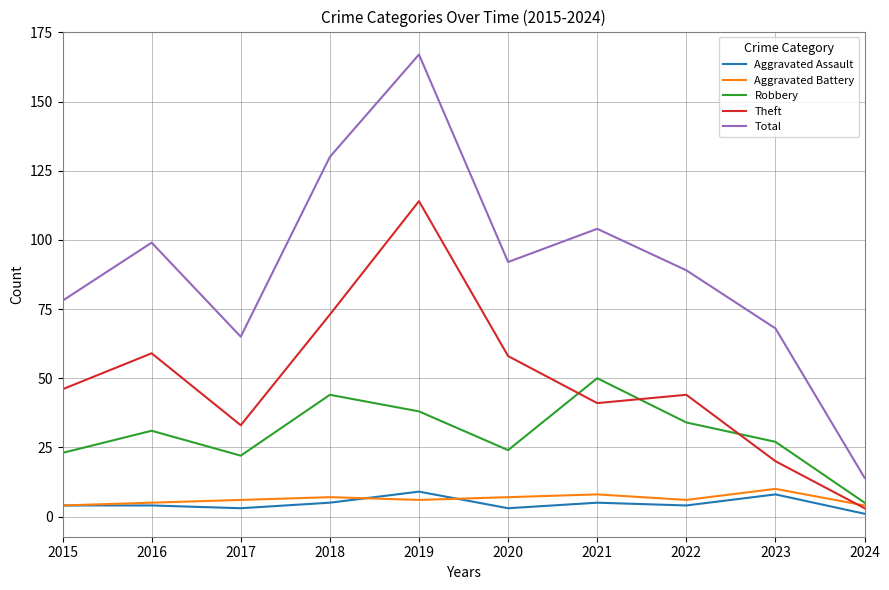

Where is the first local maximum for Theft?

2016